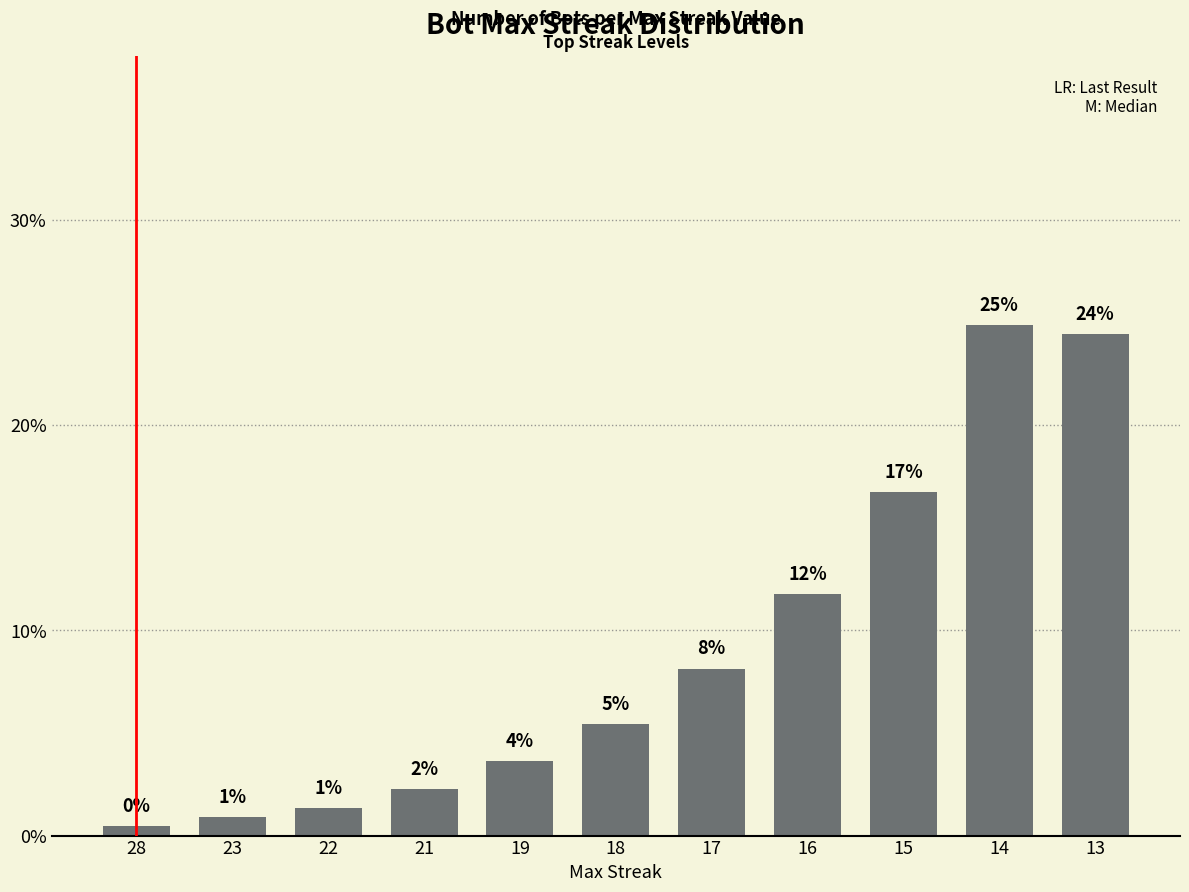

How many bars are there in total?

11